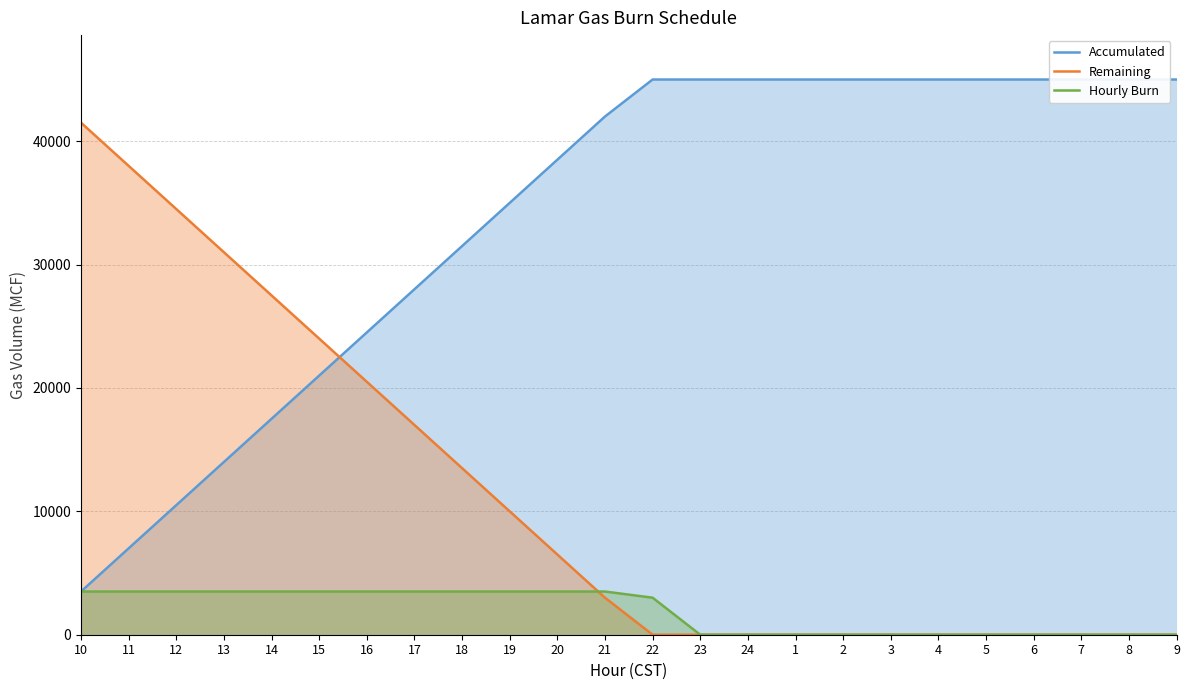

The value of Remaining at 7 is 0. True or false?

True